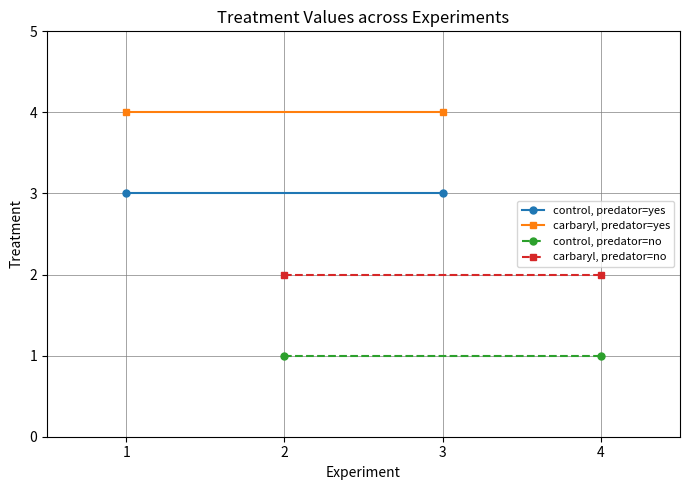

What is the value of the carbaryl, predator=yes point at the 2nd from the left?

4